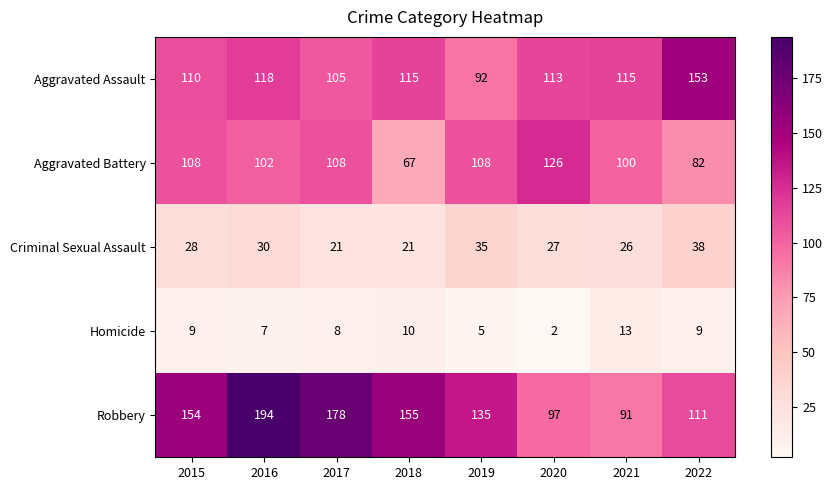

Rank the series by their maximum value, from lowest to highest.

Homicide, Criminal Sexual Assault, Aggravated Battery, Aggravated Assault, Robbery